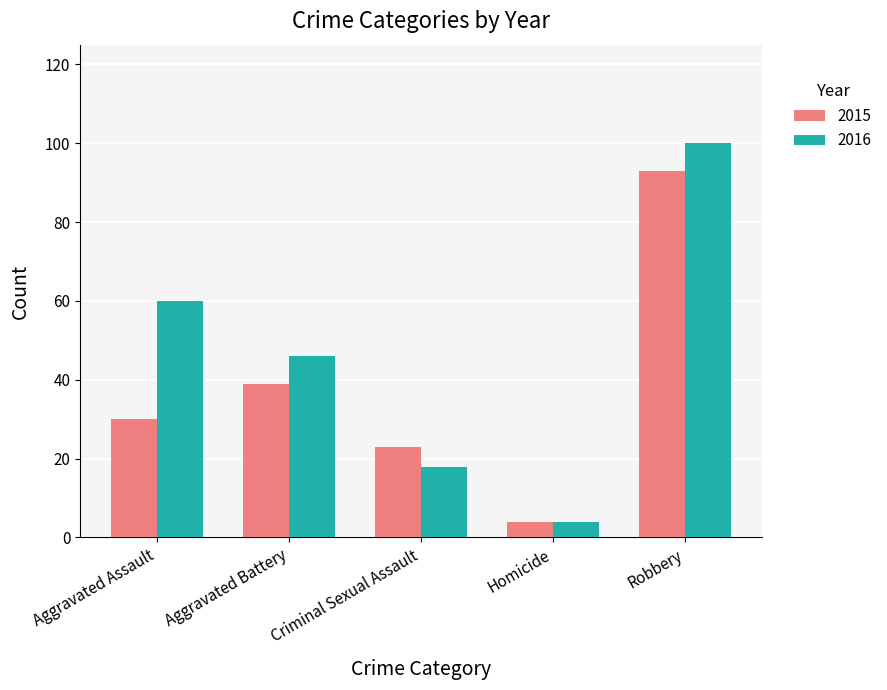

What is the total value across all series at Homicide?

8